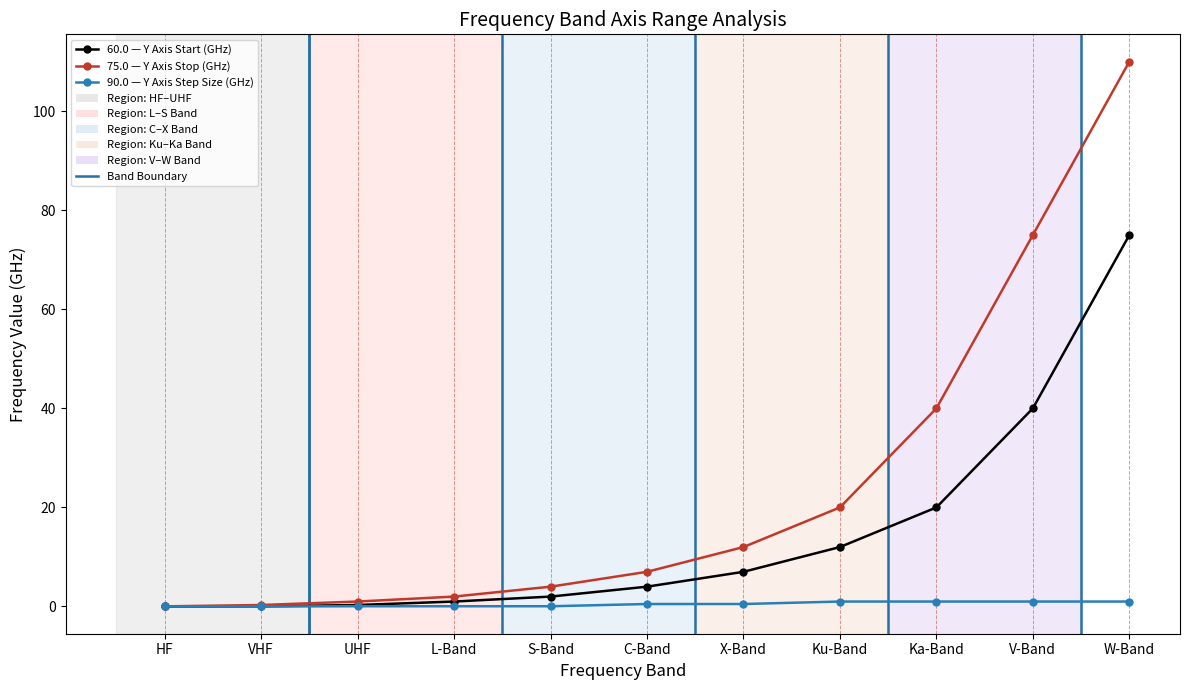

Does the chart display data point markers on the line(s)?

Yes